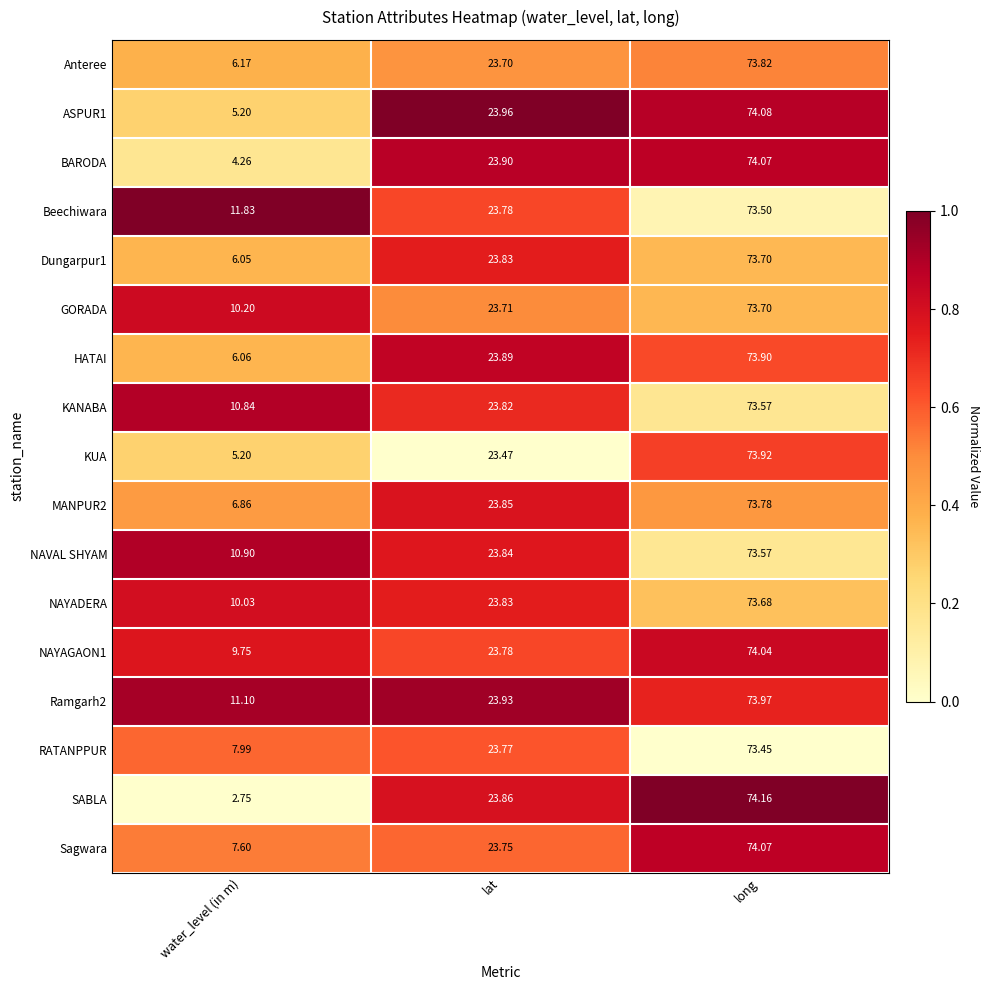

Which series has the widest spread of values?

SABLA